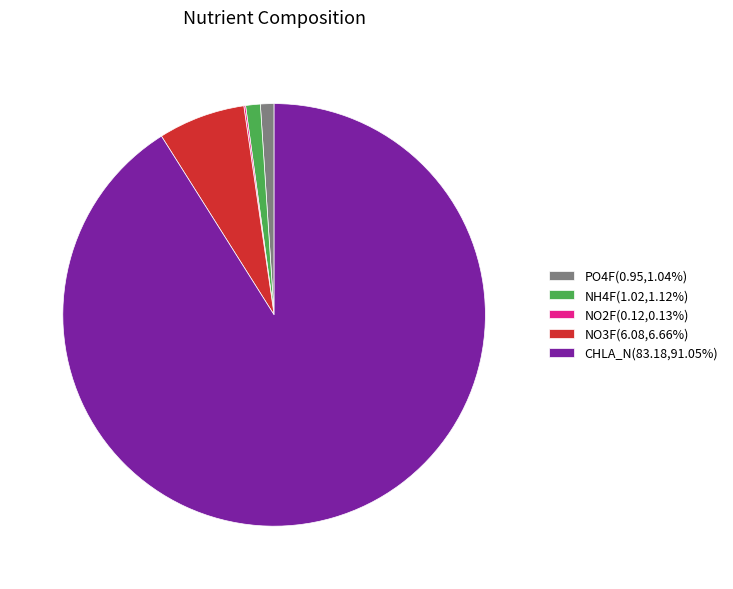

What is the largest slice in the pie chart?

CHLA_N